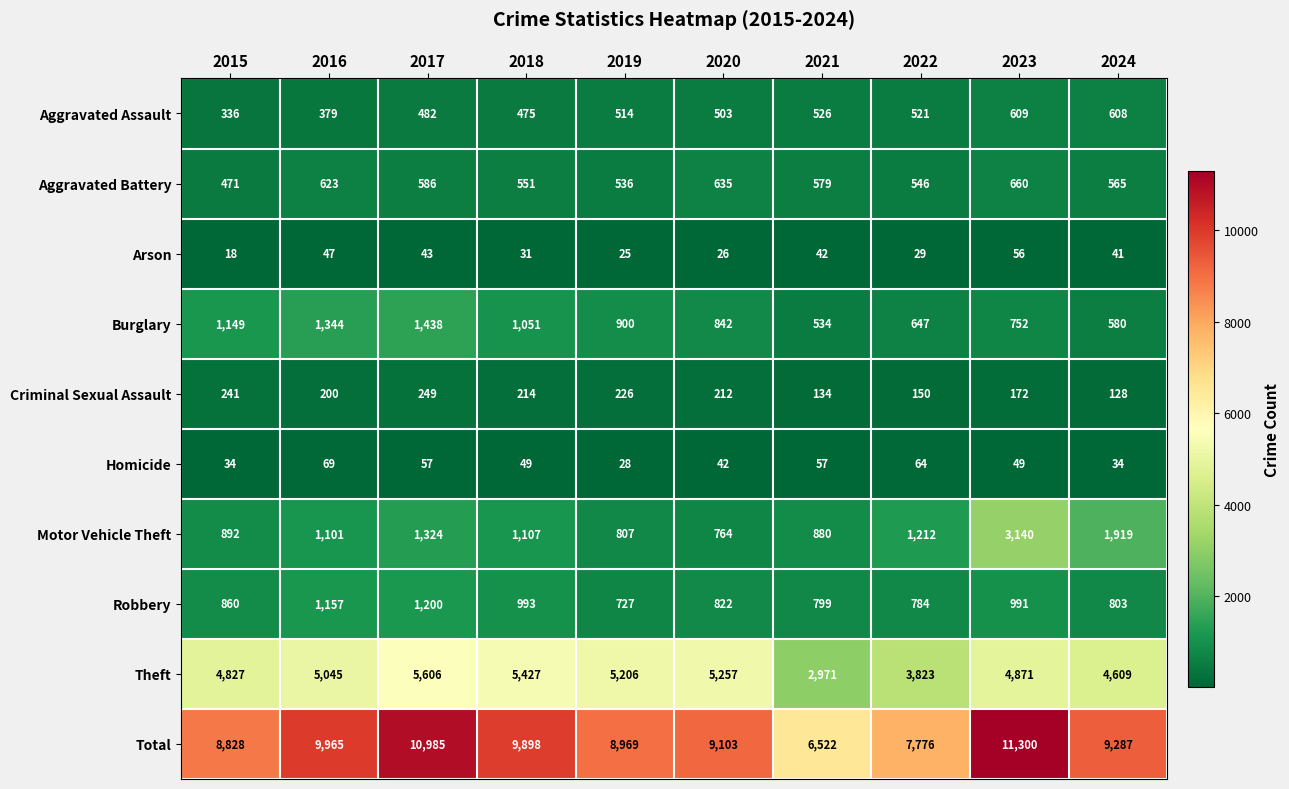

Between 2020 and 2022, which series saw the biggest shift?

Theft